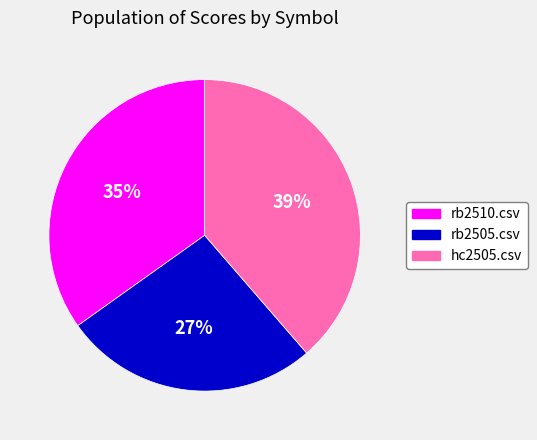

Is rb2505.csv the majority of the pie?

No